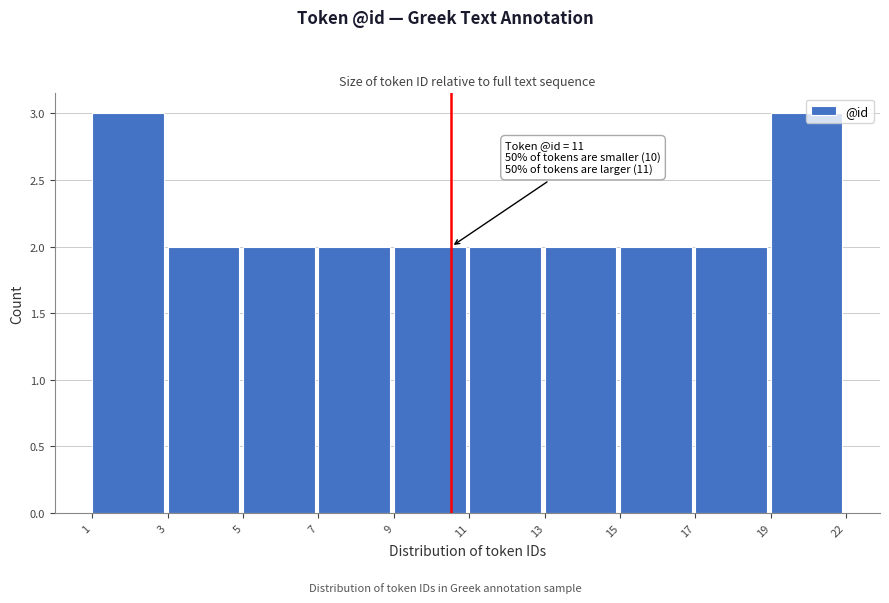

What is the value of the 9th bar from the left?

2